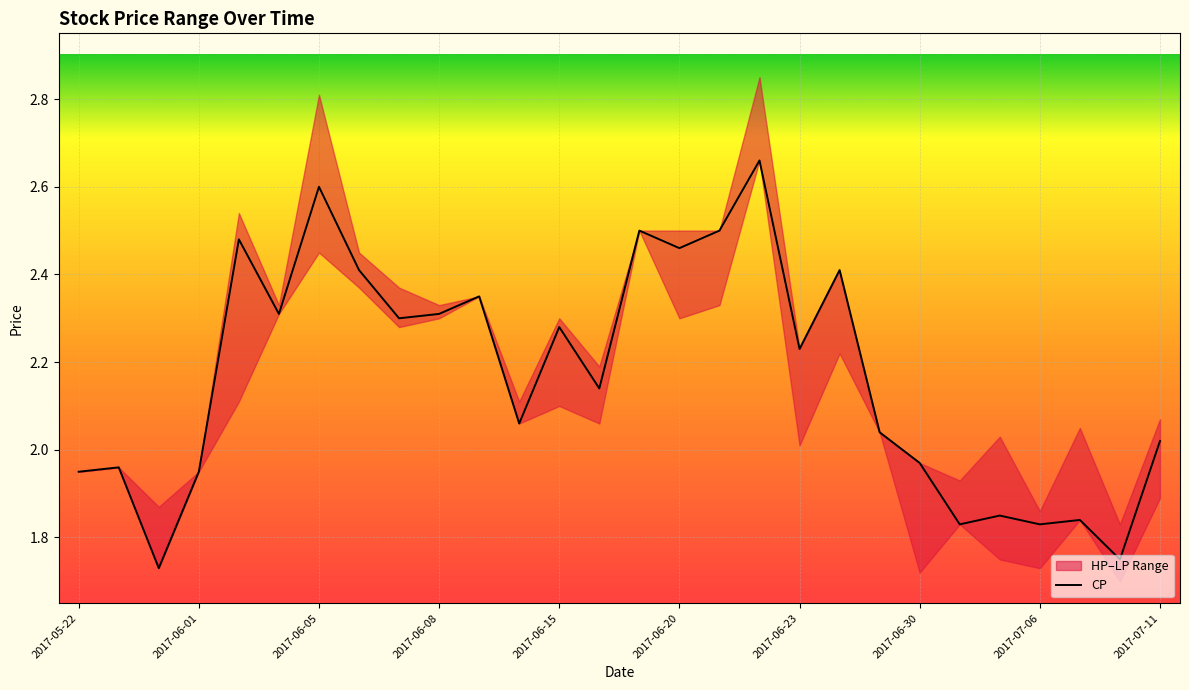

What is the sum of all values?

60.7